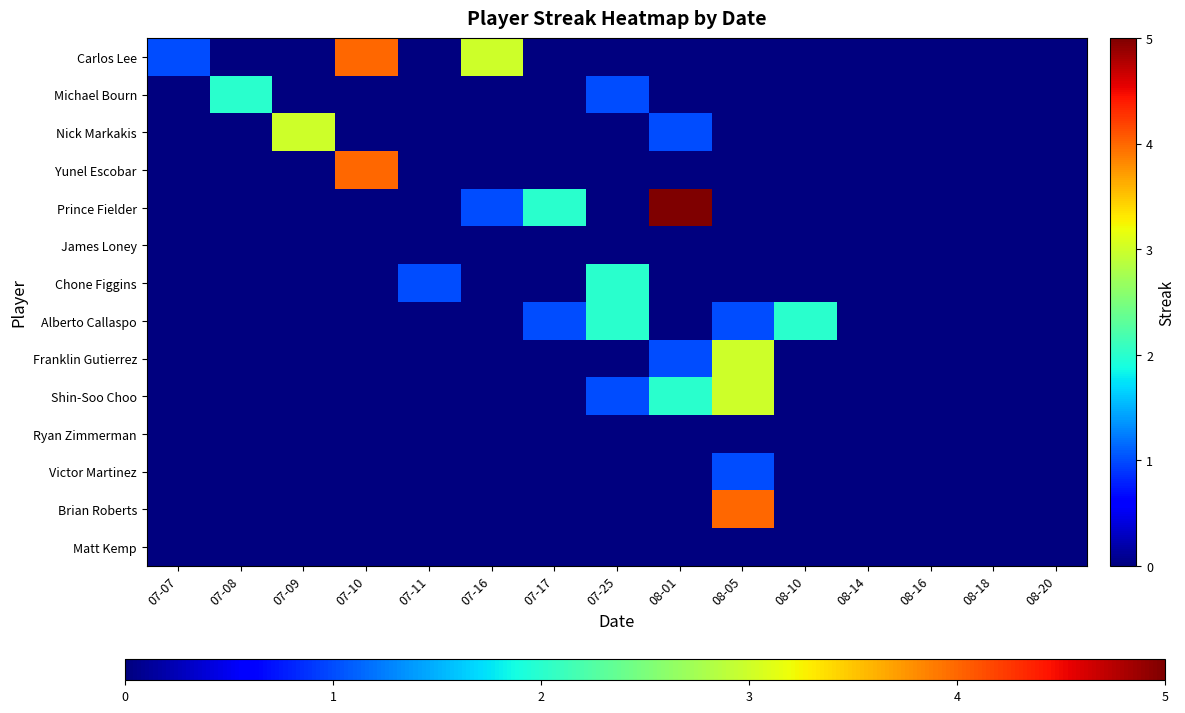

List the series in order of their peak value, highest first.

Prince Fielder, Carlos Lee, Yunel Escobar, Brian Roberts, Nick Markakis, Franklin Gutierrez, Shin-Soo Choo, Michael Bourn, Chone Figgins, Alberto Callaspo, Victor Martinez, James Loney, Ryan Zimmerman, Matt Kemp